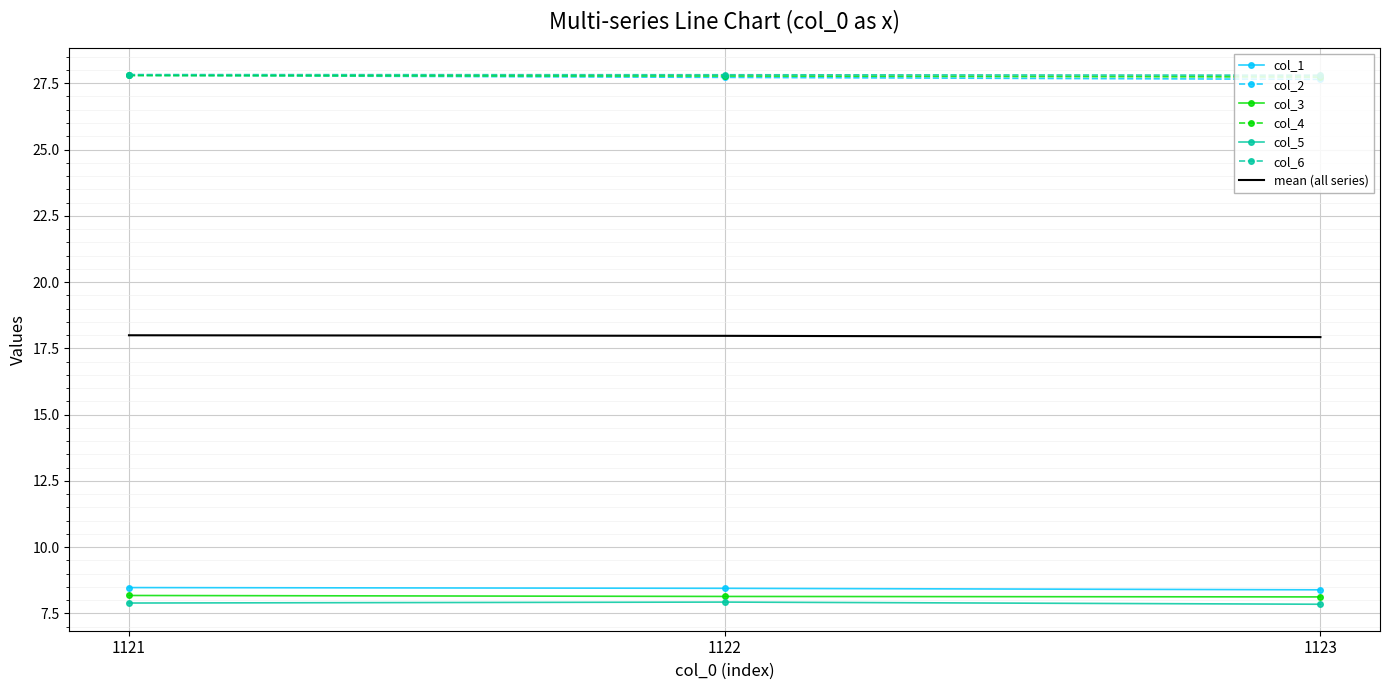

What is the difference between the highest and lowest values at 1121?

19.9